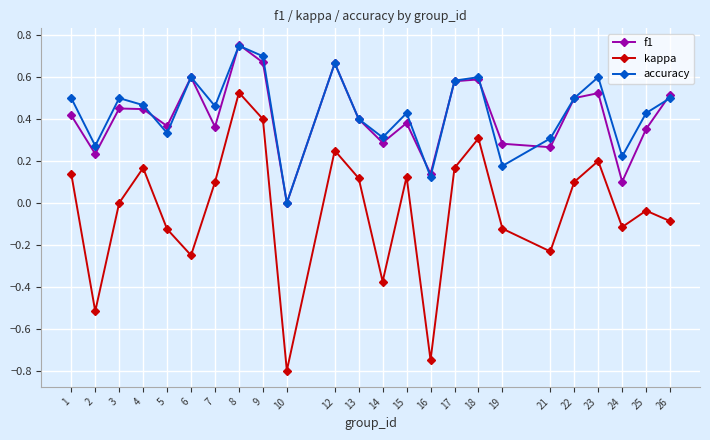

In f1, how many points are higher than both neighbors (excluding endpoints)?

7